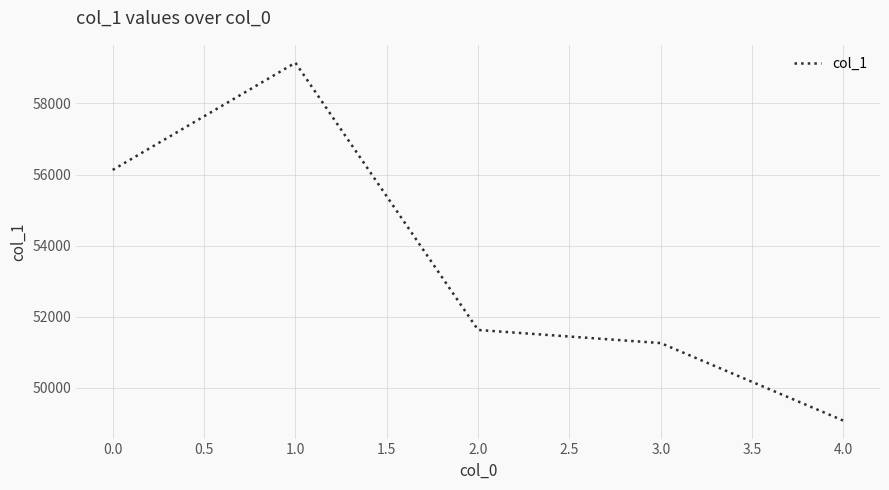

What value does the data have at 4.0, to the nearest 10?

49070